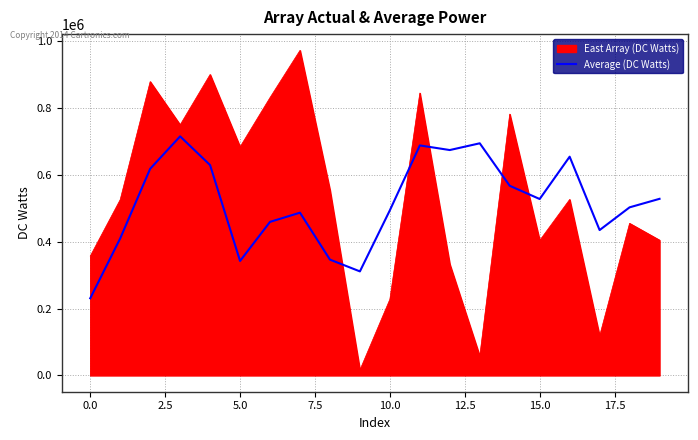

What is the maximum value shown in the chart?

973257.0